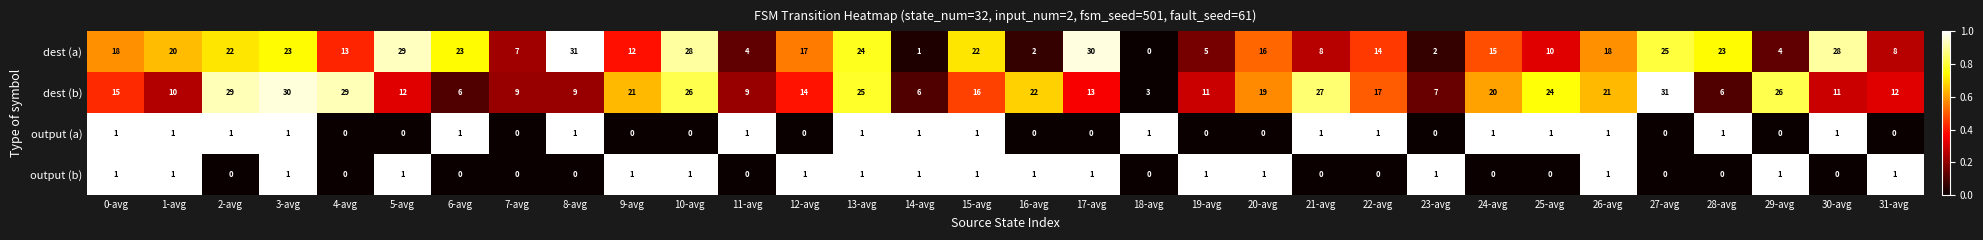

Which series has the largest total across all categories?

dest (b)